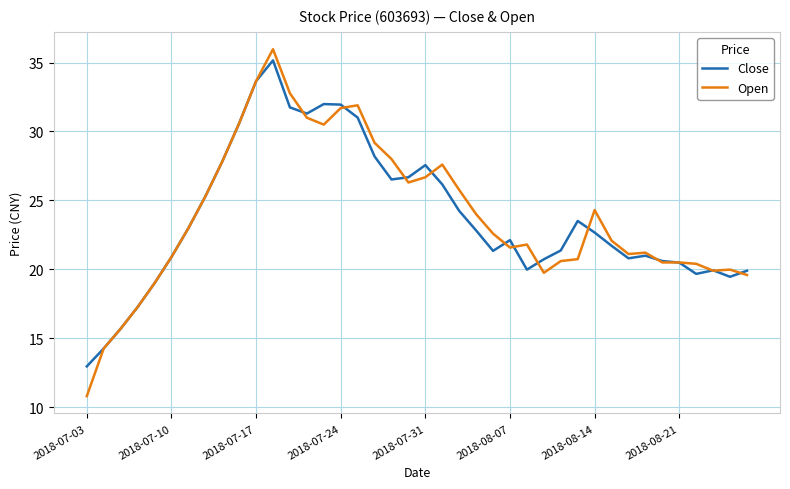

What is the maximum value shown in the chart?

36.0